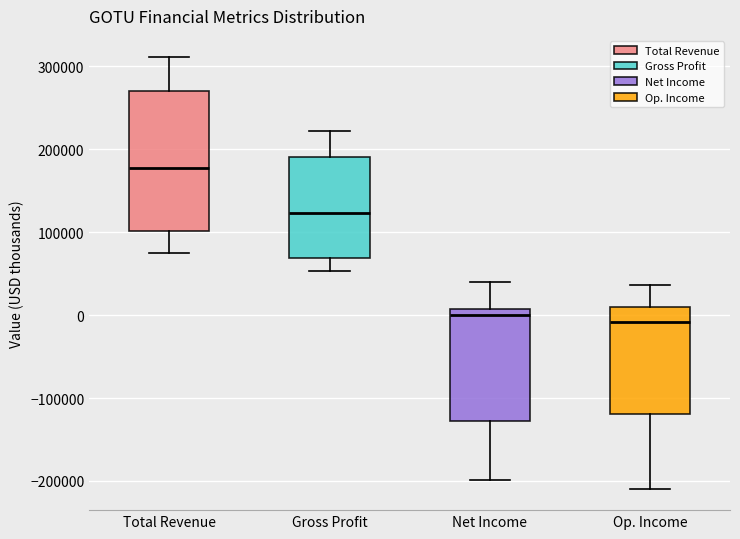

Which box's median line is the highest?

Total Revenue